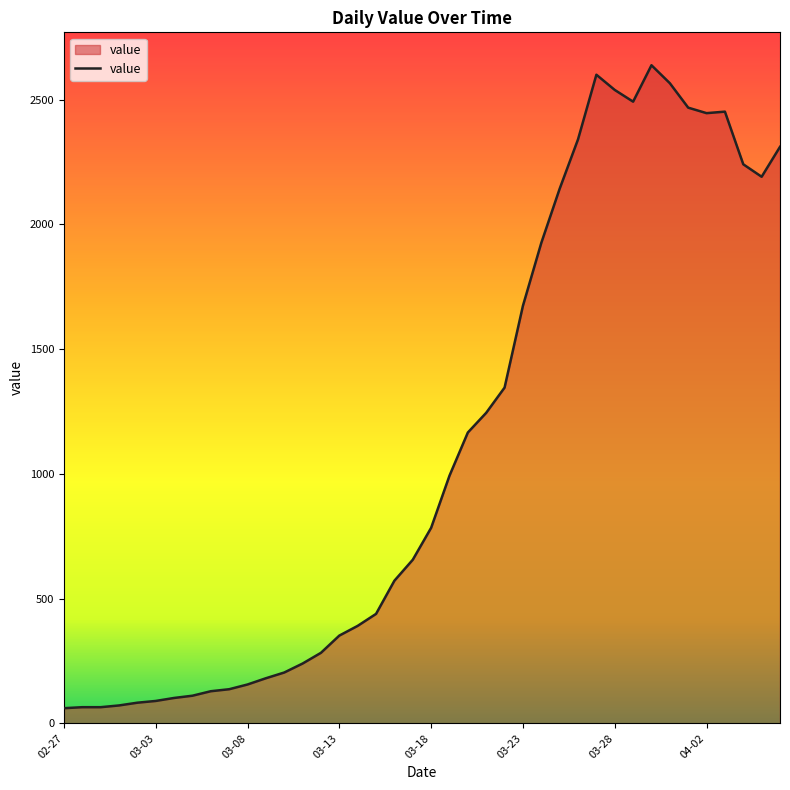

Does the chart have visible grid lines?

No